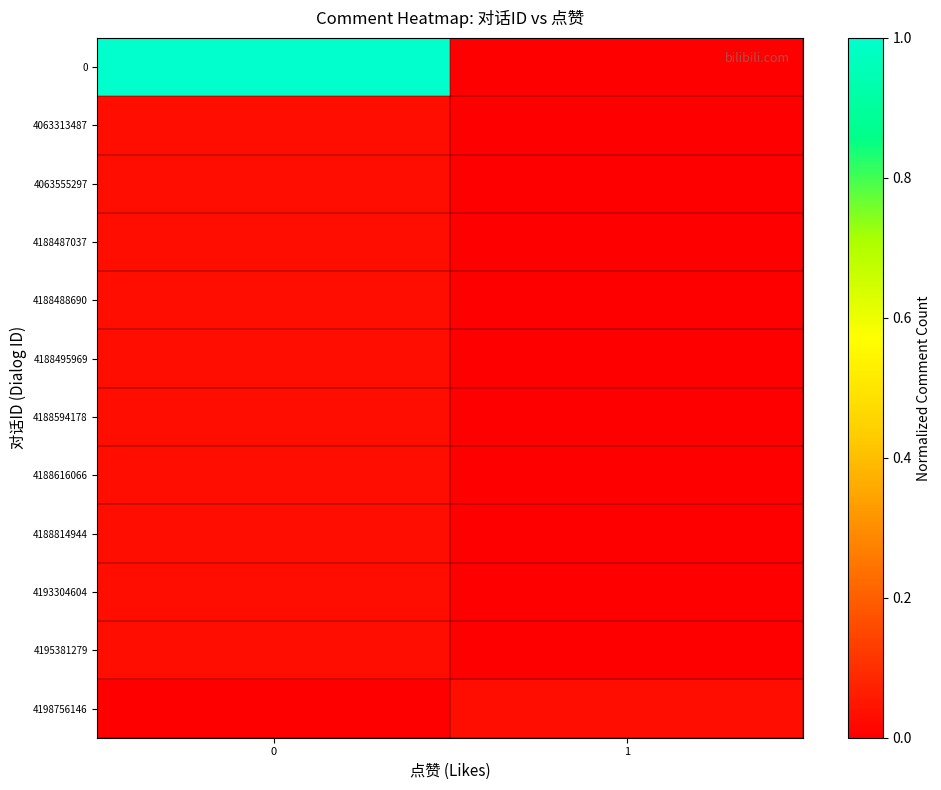

Count the number of categories in the chart.

2